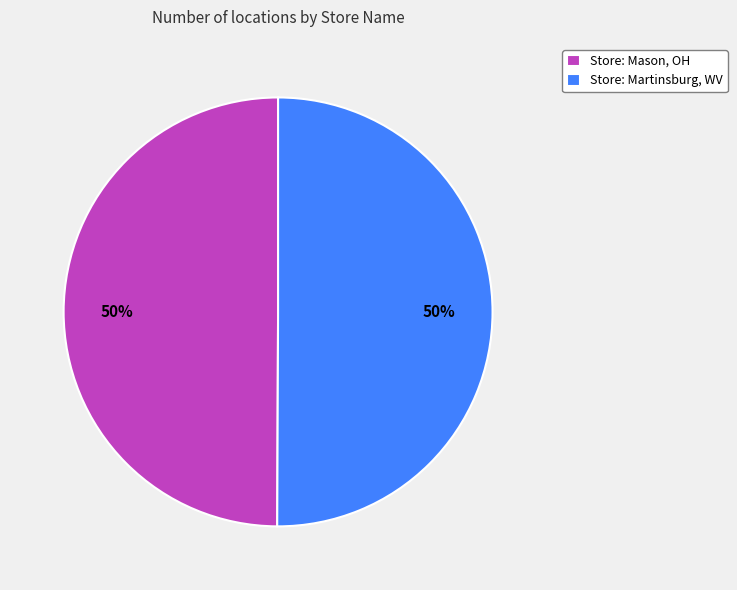

Is the sum of Store: Mason, OH and Store: Martinsburg, WV greater than half?

Yes